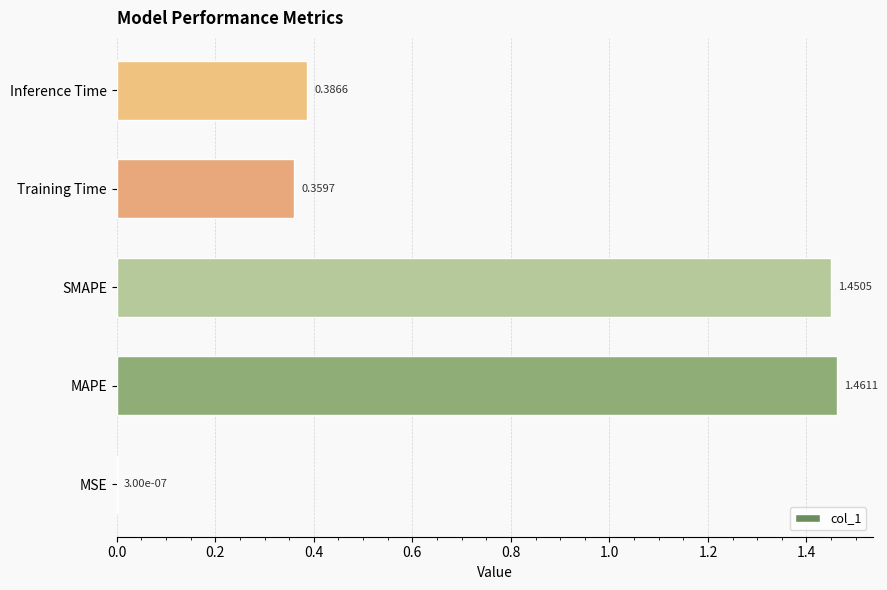

How many categories are shown in the chart?

5